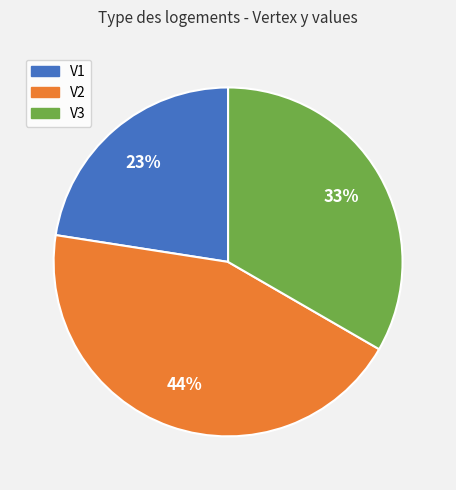

Which has a higher value, V1 or V2?

V2